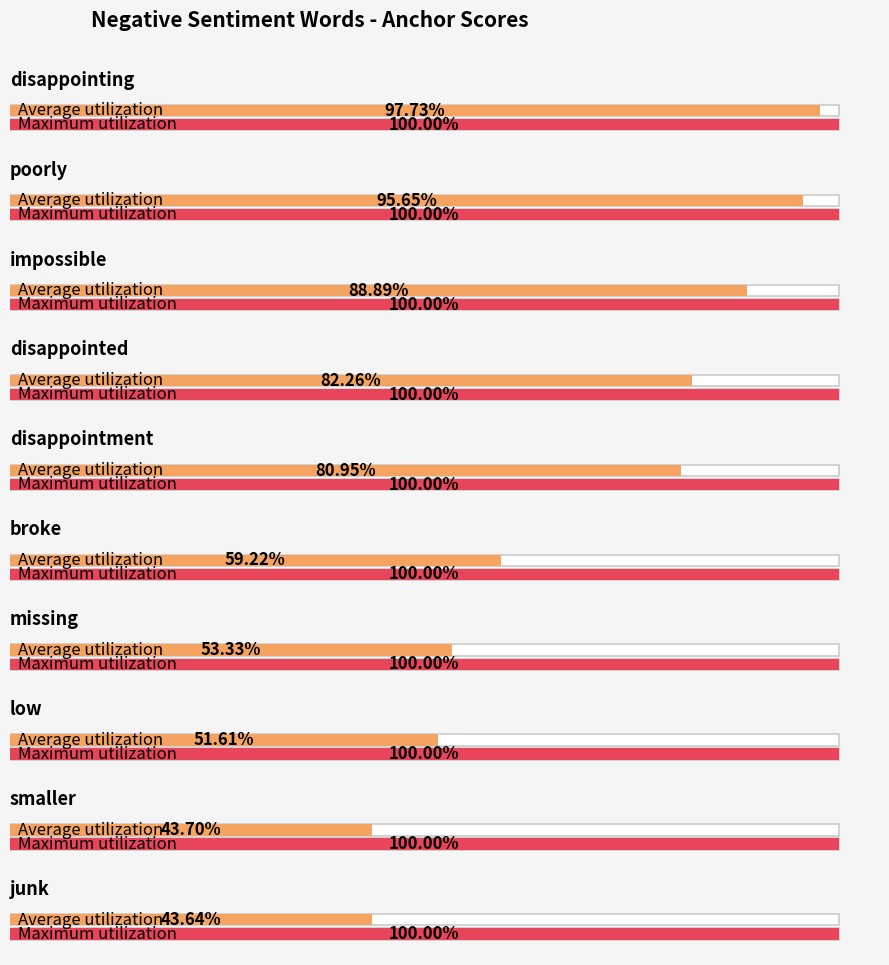

Rank the series by their maximum value, from lowest to highest.

Average utilization, Maximum utilization